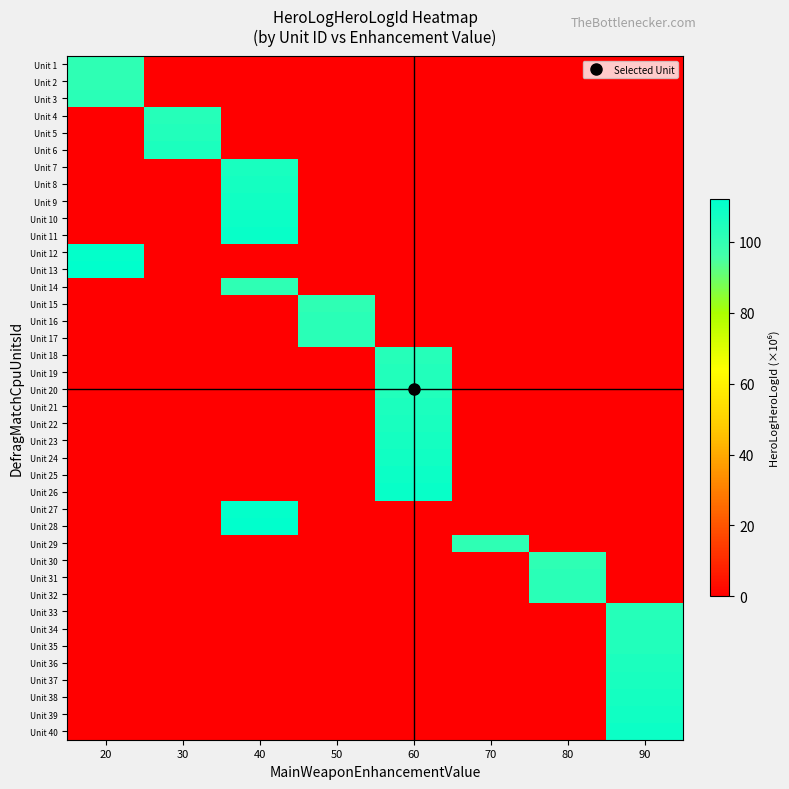

At which category does the chart reach its minimum across all series?

30